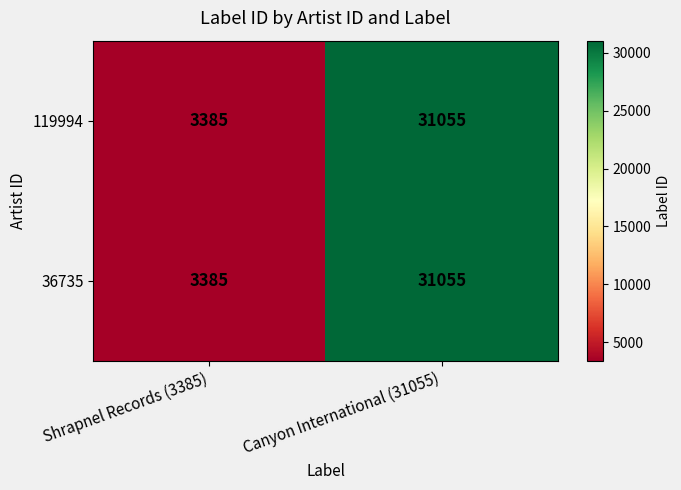

At which category is the sum across all series the highest?

Canyon International (31055)